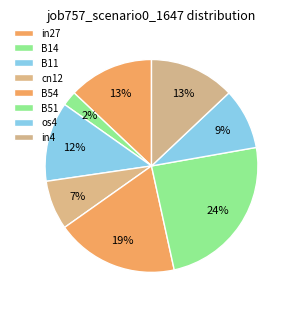

Count the number of slices in the pie.

8